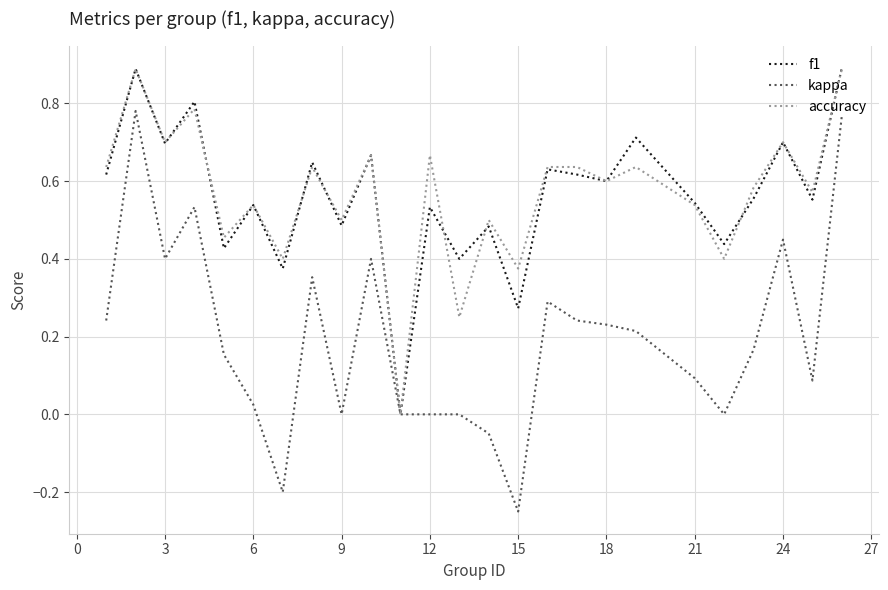

Which series has the largest range (max minus min)?

kappa